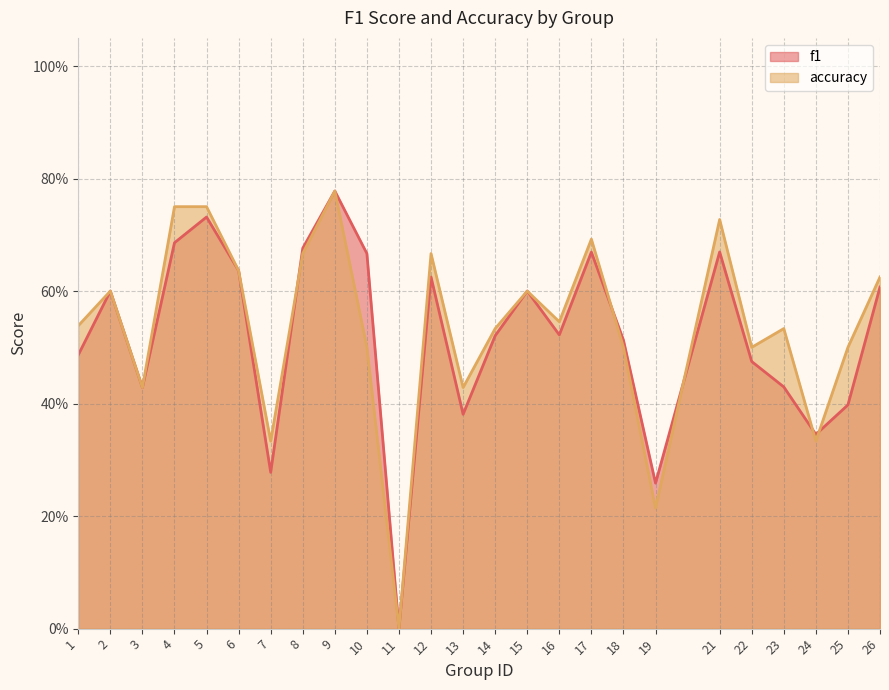

Is it true that accuracy equals 0.4 at 3?

True